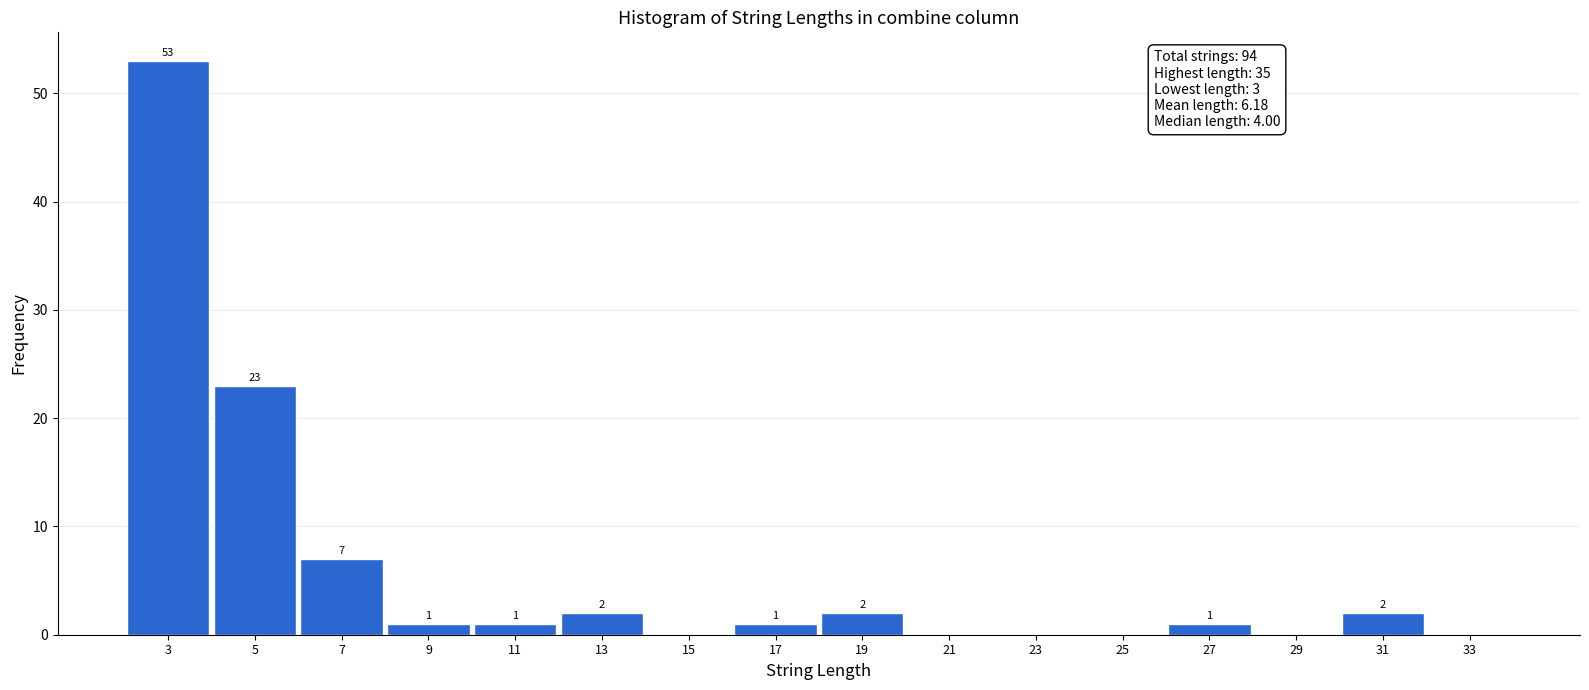

Reading right to left, list all the values displayed in this chart.

33=0	31=2	29=0	27=1	25=0	23=0	21=0	19=2	17=1	15=0	13=2	11=1	9=1	7=7	5=23	3=53